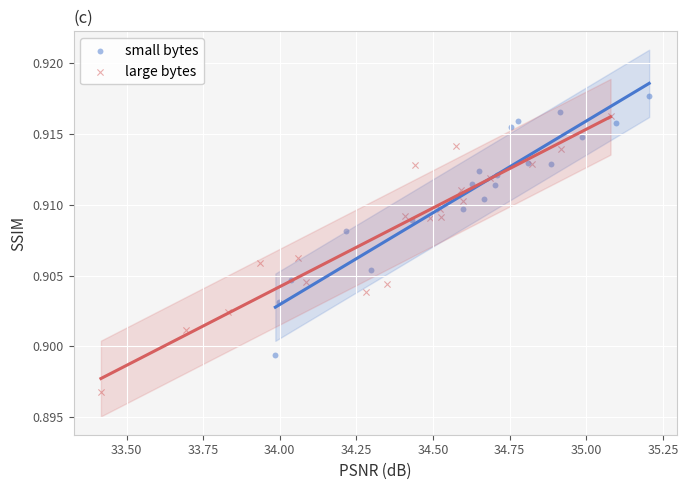

Which series contains the highest Y value?

small bytes